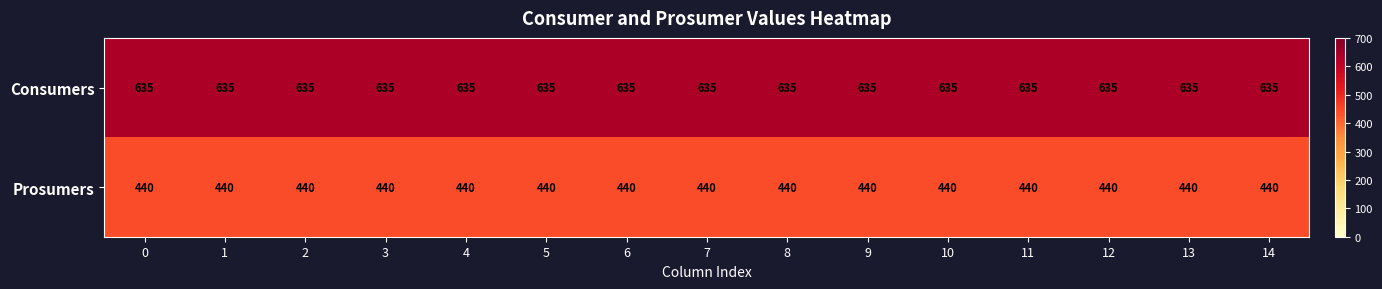

List the series in order of their peak value, lowest first.

Prosumers, Consumers